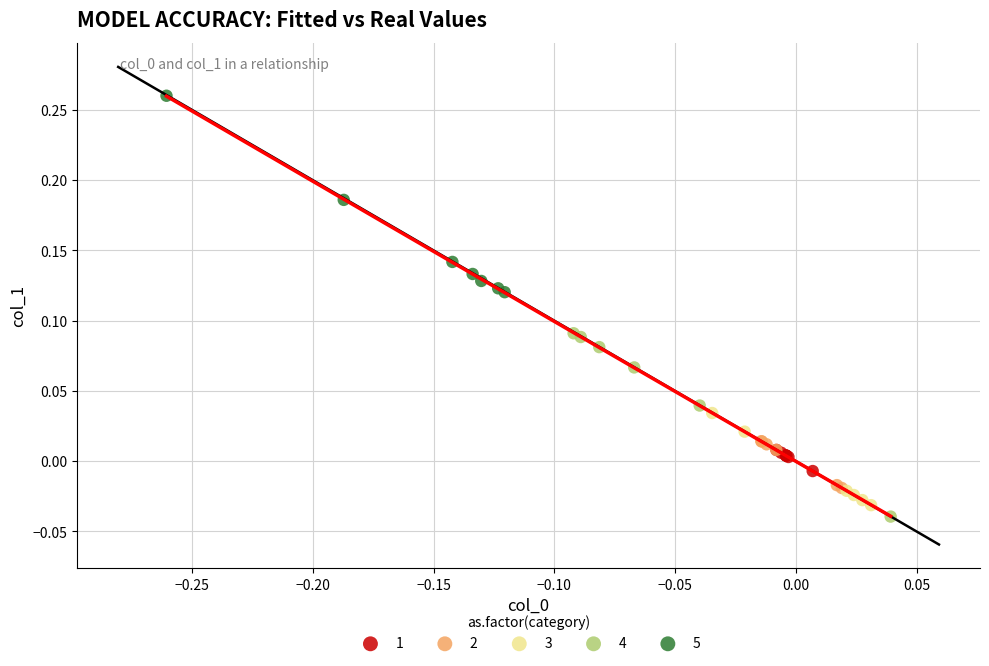

Which series contains the highest Y value?

5